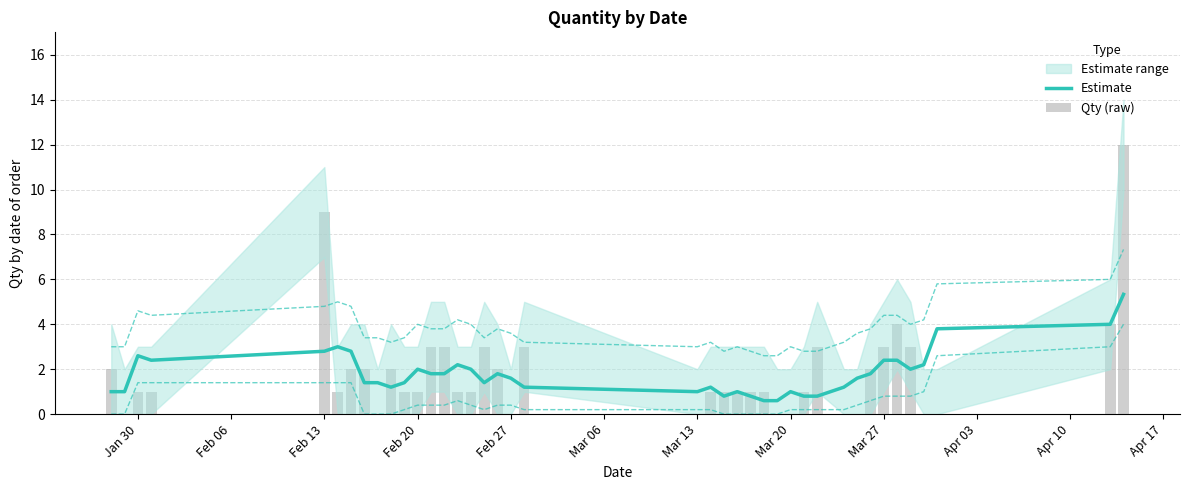

What is the minimum value for Estimate?

0.6